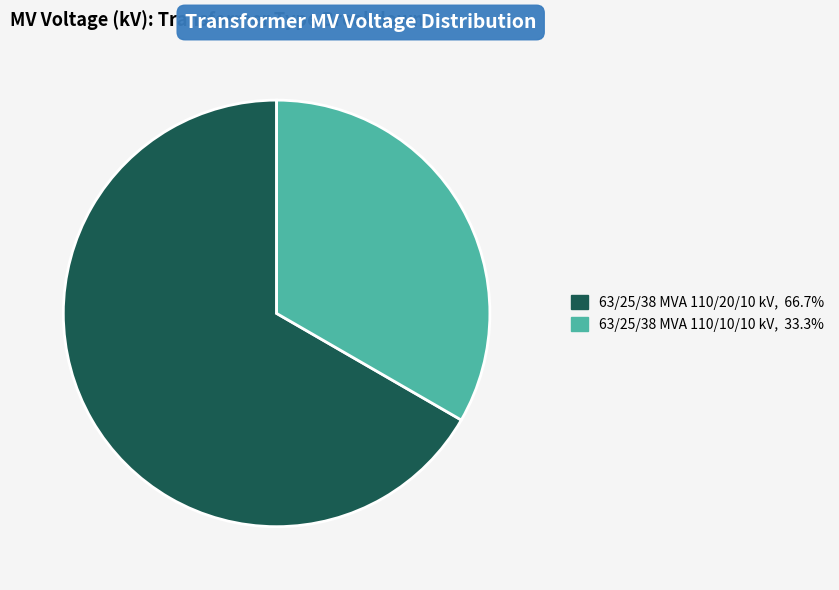

What is the smallest slice in the pie chart?

63/25/38 MVA 110/10/10 kV